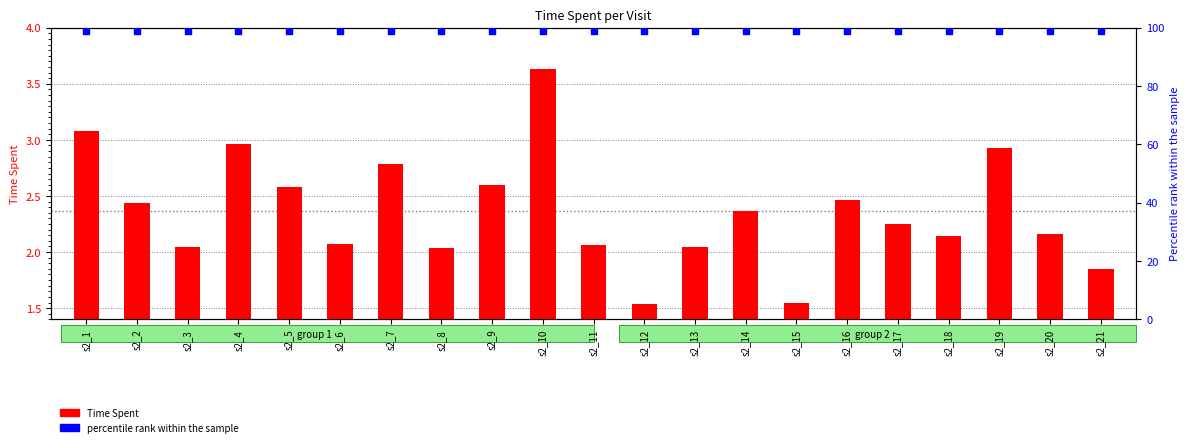

At which category is the sum across all series the highest?

s2_10